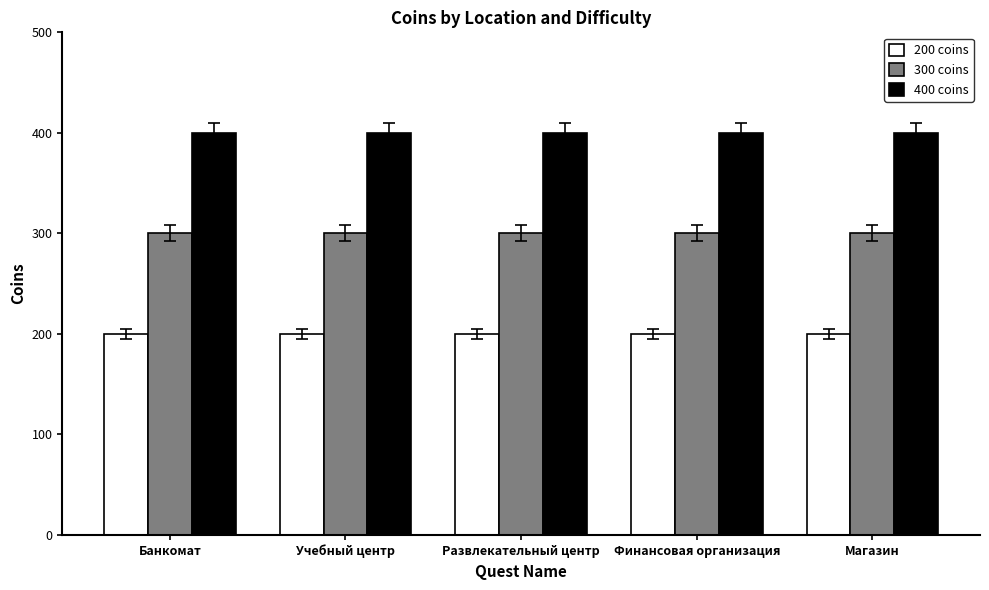

List the series in order of their peak value, lowest first.

200 coins, 300 coins, 400 coins